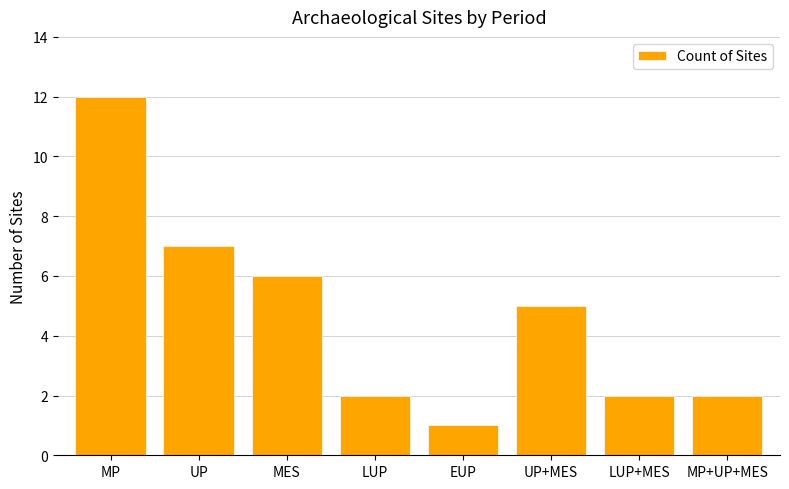

What is the difference between the values at UP and MES?

1